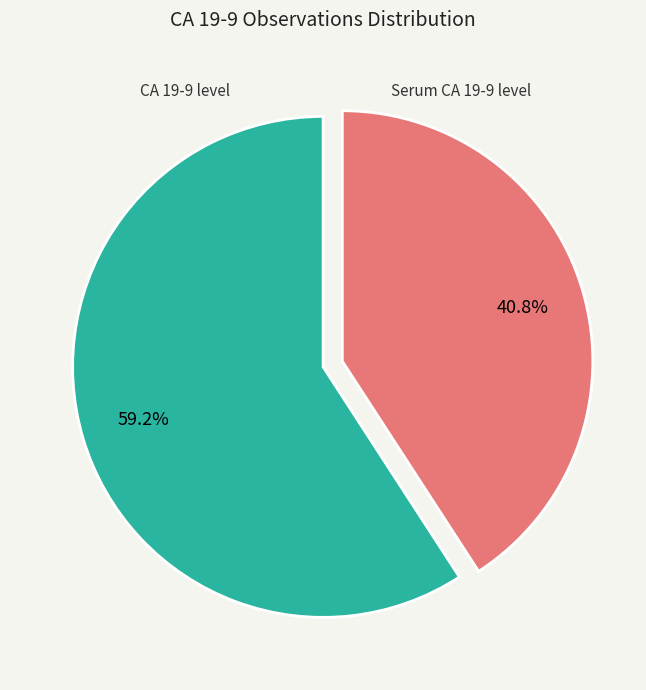

Is there any slice that represents more than half of the pie?

Yes